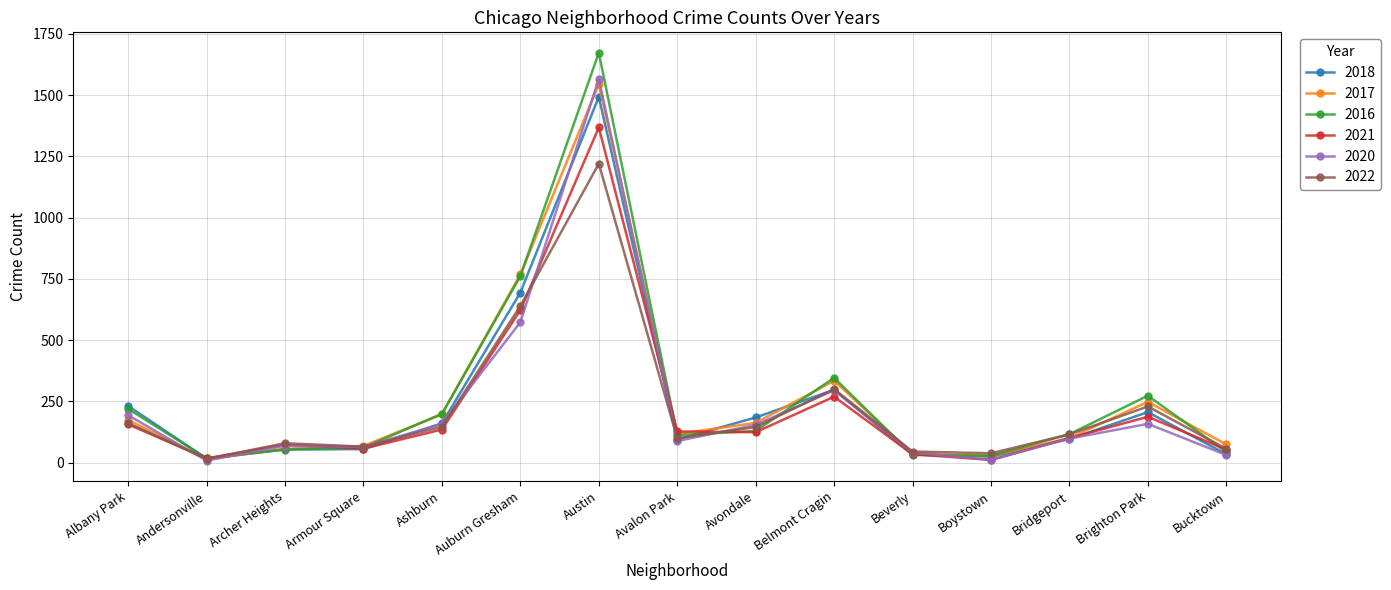

What is the minimum value for 2018?

16